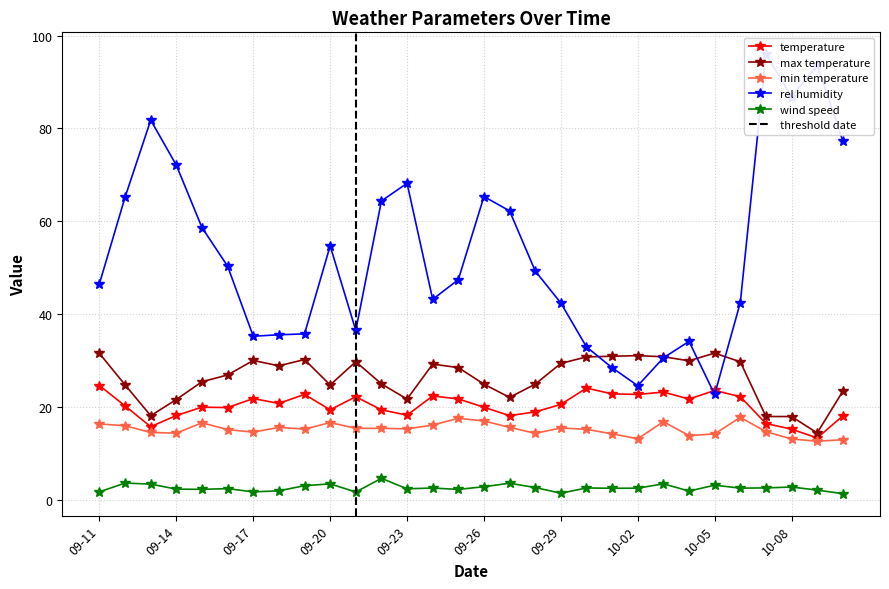

What is the maximum value for wind speed?

4.6